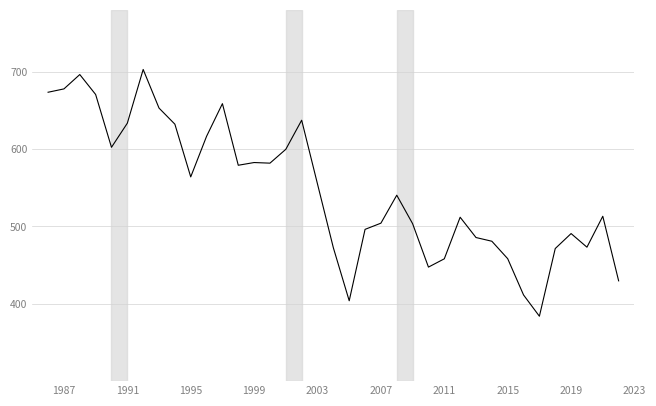

What is the smallest value displayed?

383.9